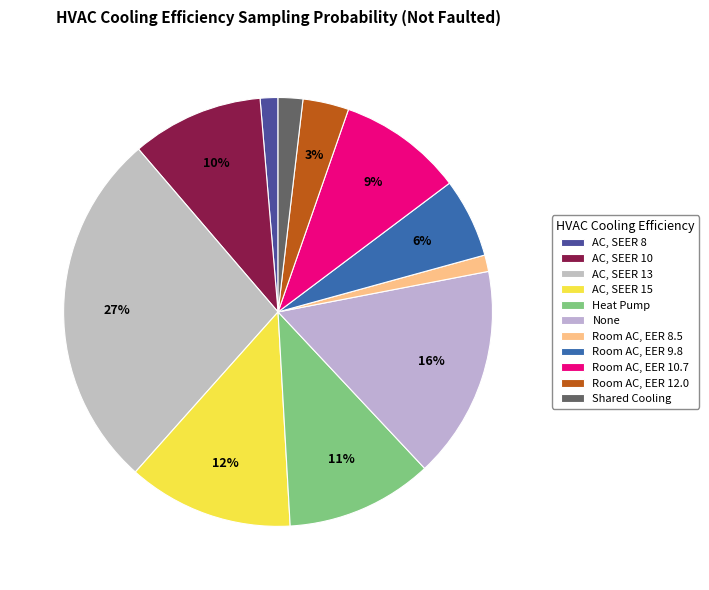

Is AC, SEER 13 the majority of the pie?

No